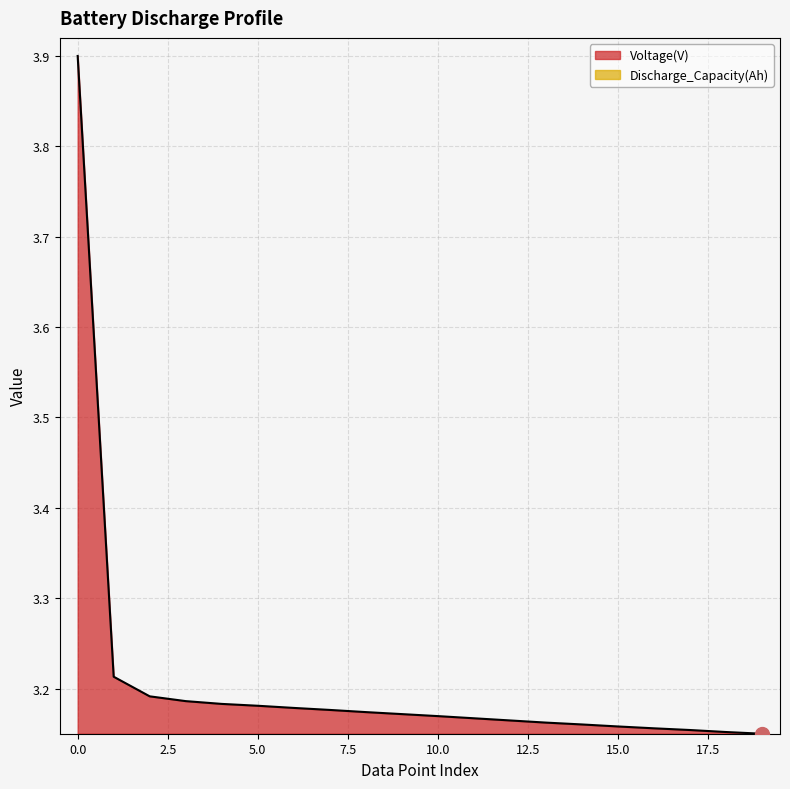

Which series contains the lowest Y value?

Voltage(V)